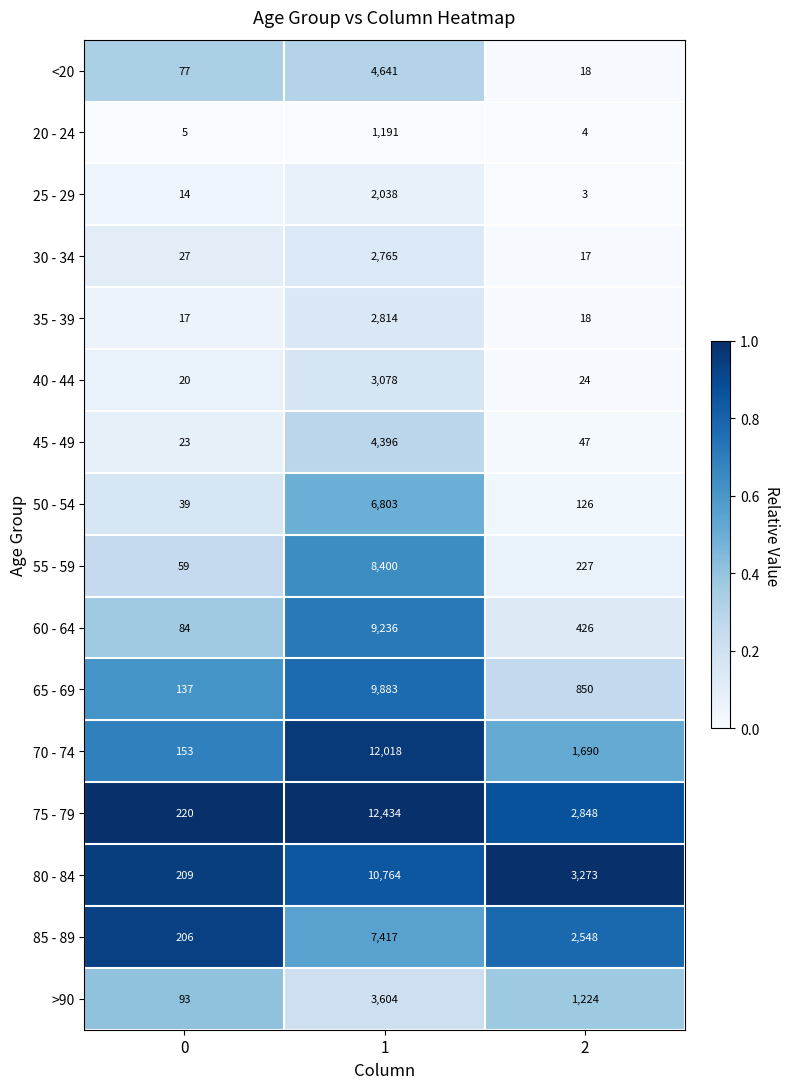

The 60 - 64 series shows 38 at 0. True or false?

False